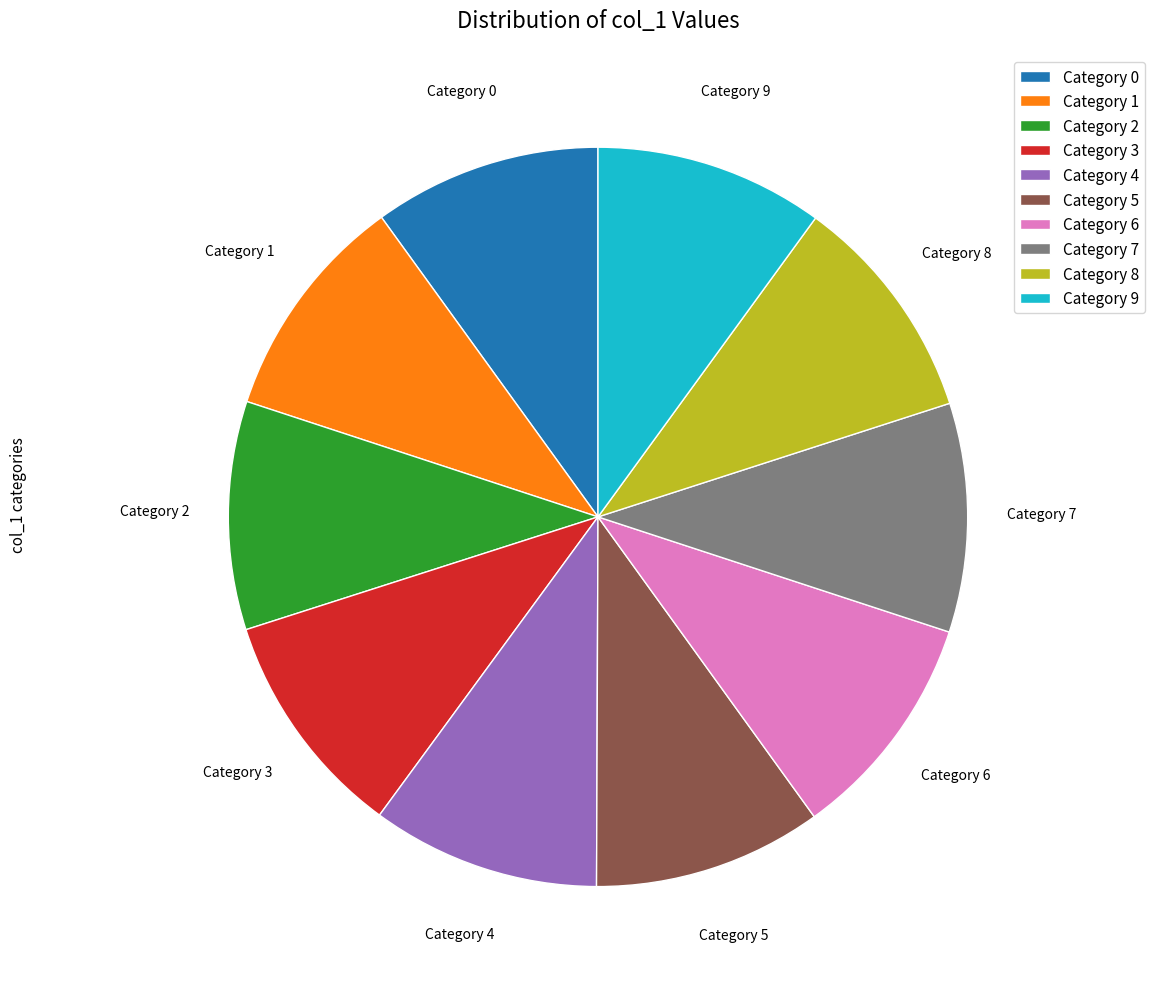

The Category 7 slice represents 1% of the pie. True or false?

False